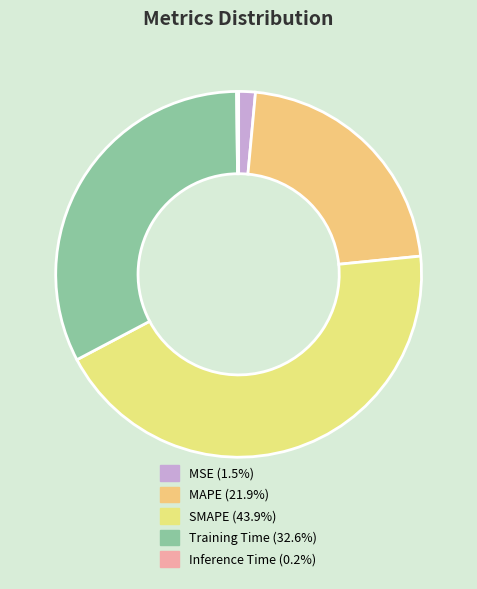

What is the change in value from MAPE to Training Time?

+0.5